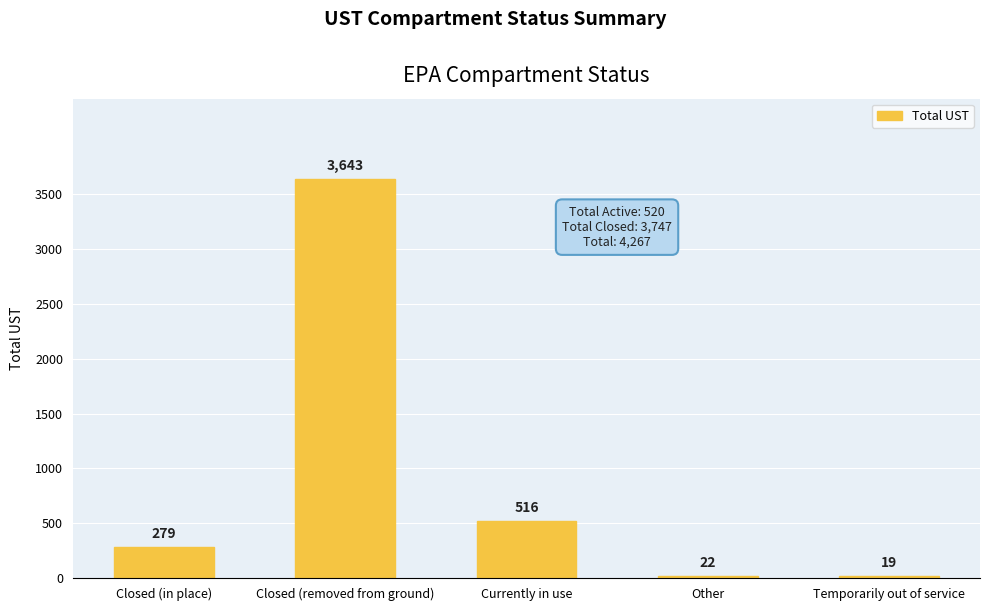

What is the difference between the maximum and minimum values?

3624